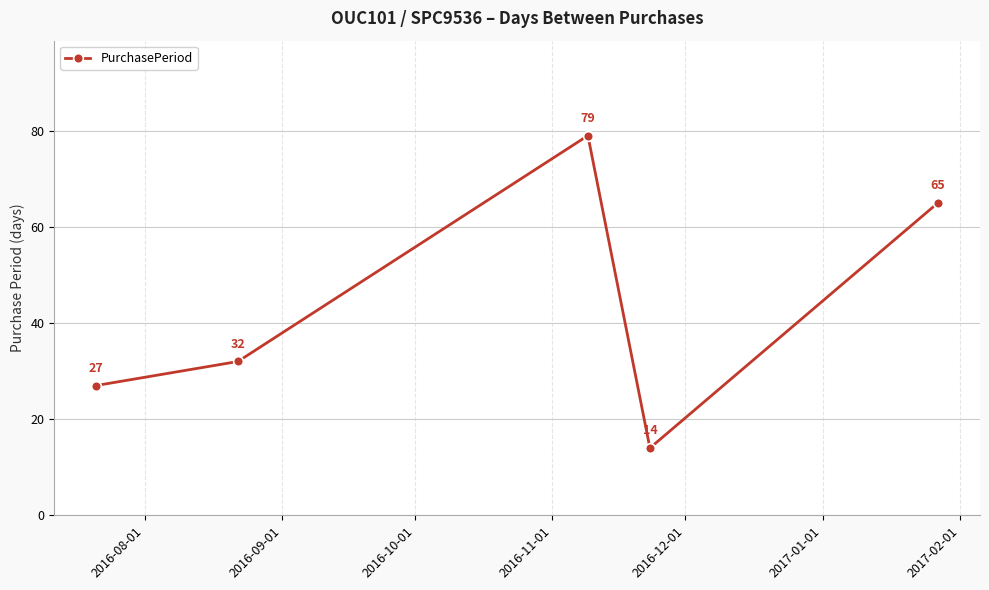

What is the value of the 4th point from the left?

14